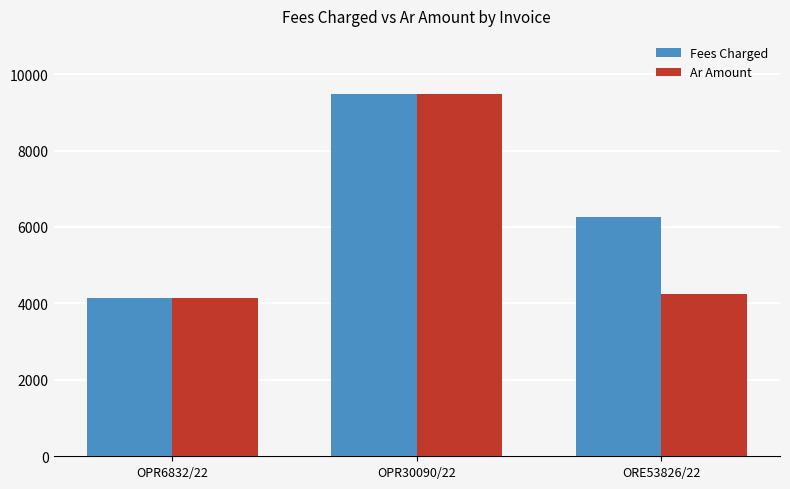

What are all the series names shown in the legend?

Fees Charged, Ar Amount